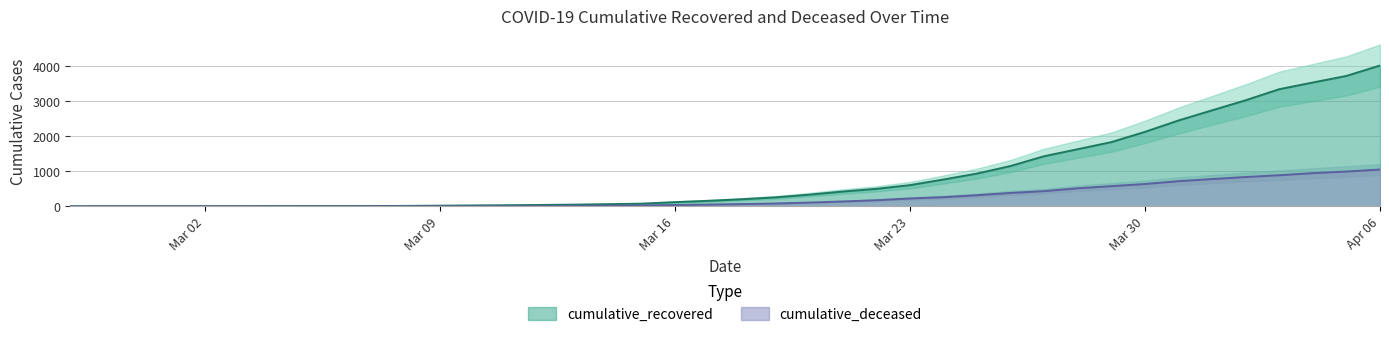

What is the difference between the highest and lowest values at 2020-03-17?

108